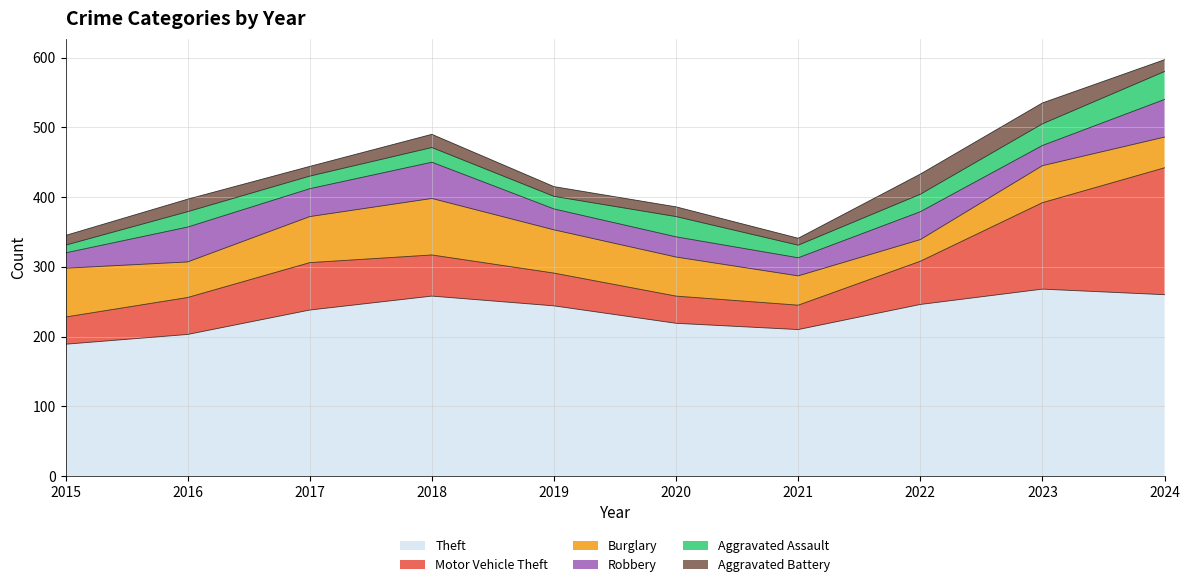

What is the difference between the second highest and second lowest values in the Aggravated Battery series?

15